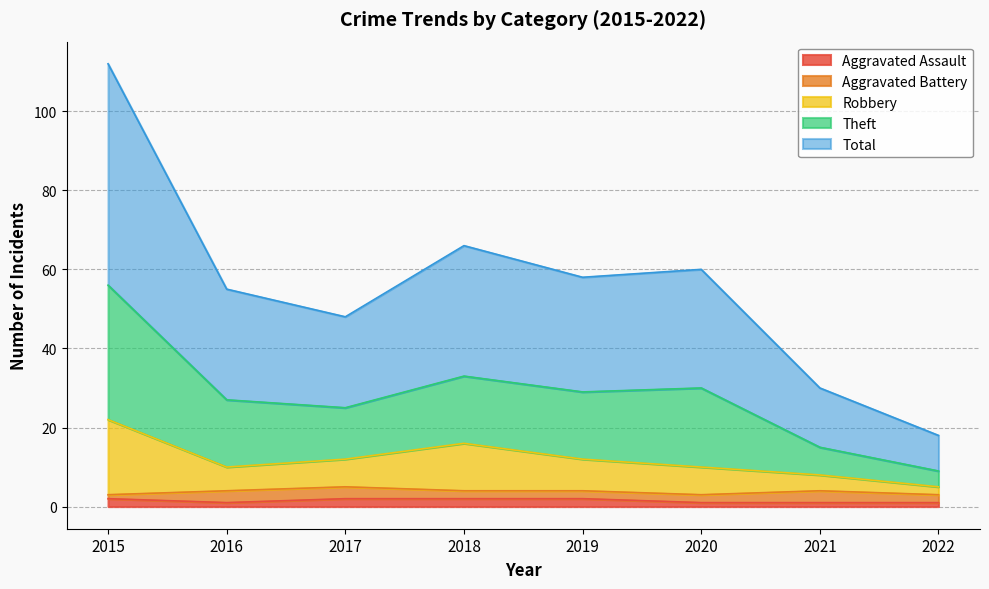

Is the value of Robbery at 2022 greater than the value of Total at 2016?

No